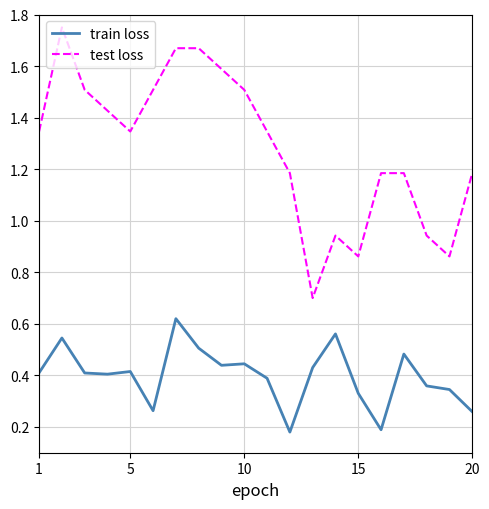

Which series has the largest total across all categories?

test loss